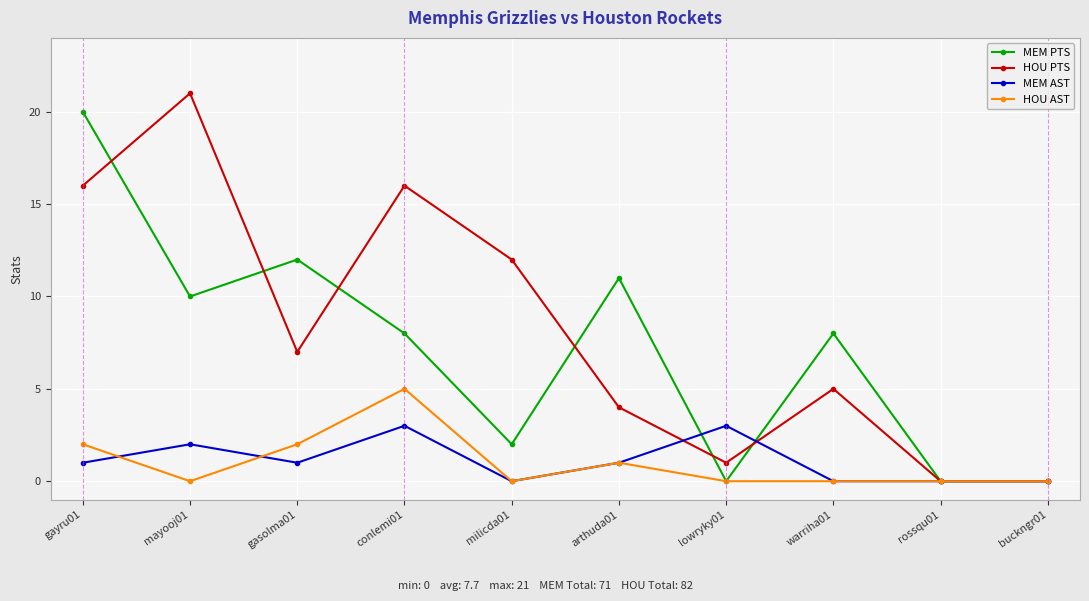

What are all the series names shown in the legend?

MEM PTS, HOU PTS, MEM AST, HOU AST